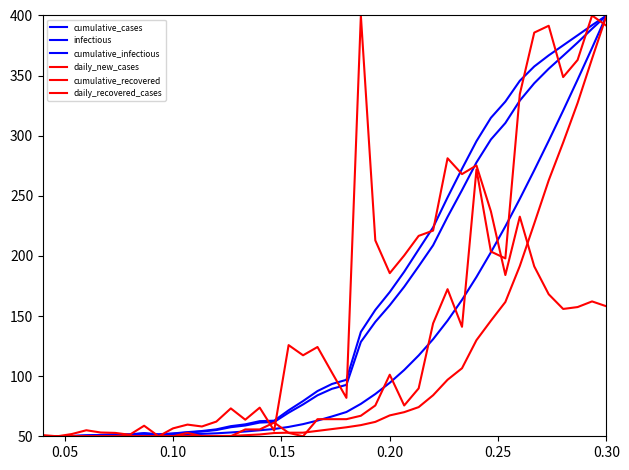

How many interior local valleys does the daily_new_cases series have?

12